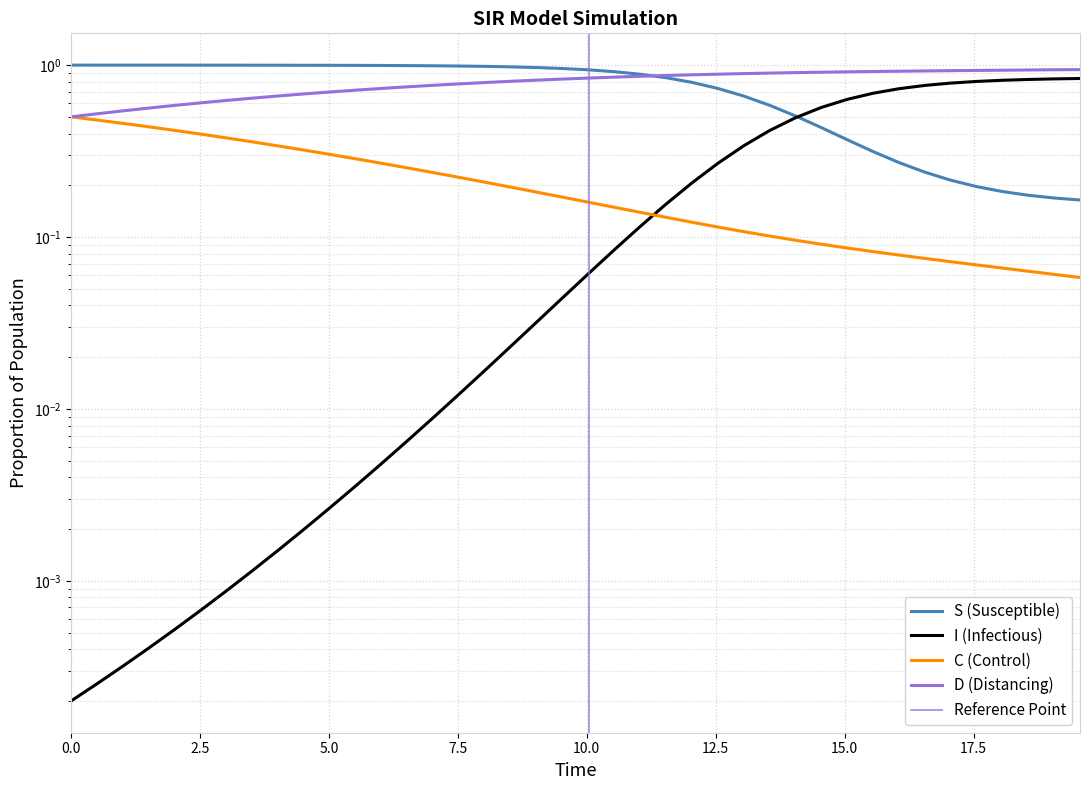

What is the average value of the S series?

0.7